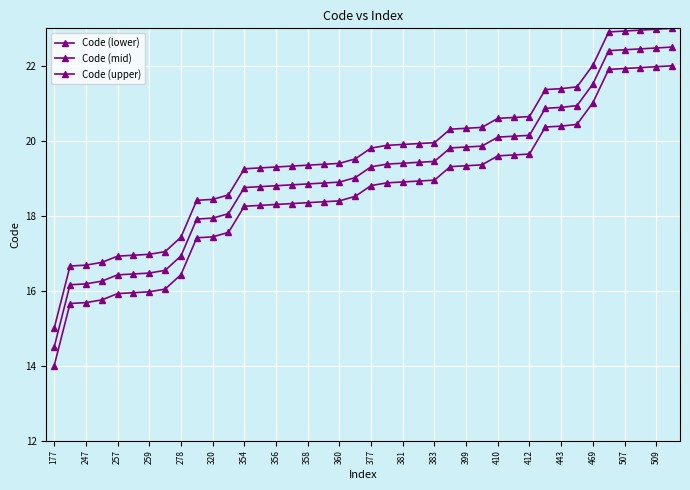

Is this an area chart (filled region under the line)?

No